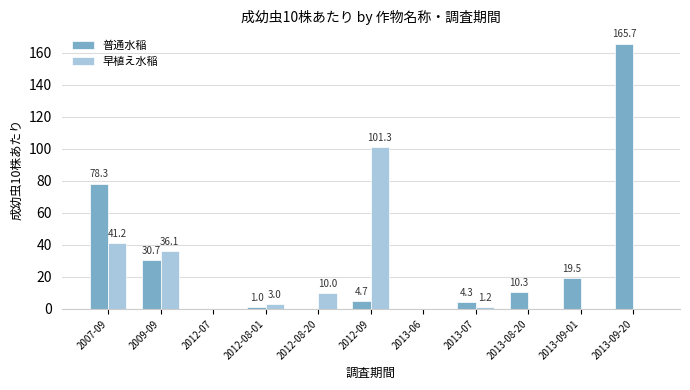

At which category is the sum across all series the highest?

2013-09-20